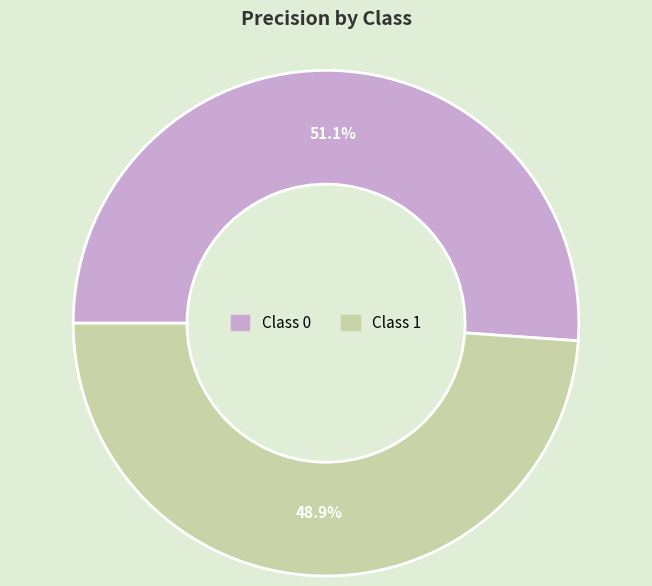

Is there any slice that represents more than half of the pie?

Yes